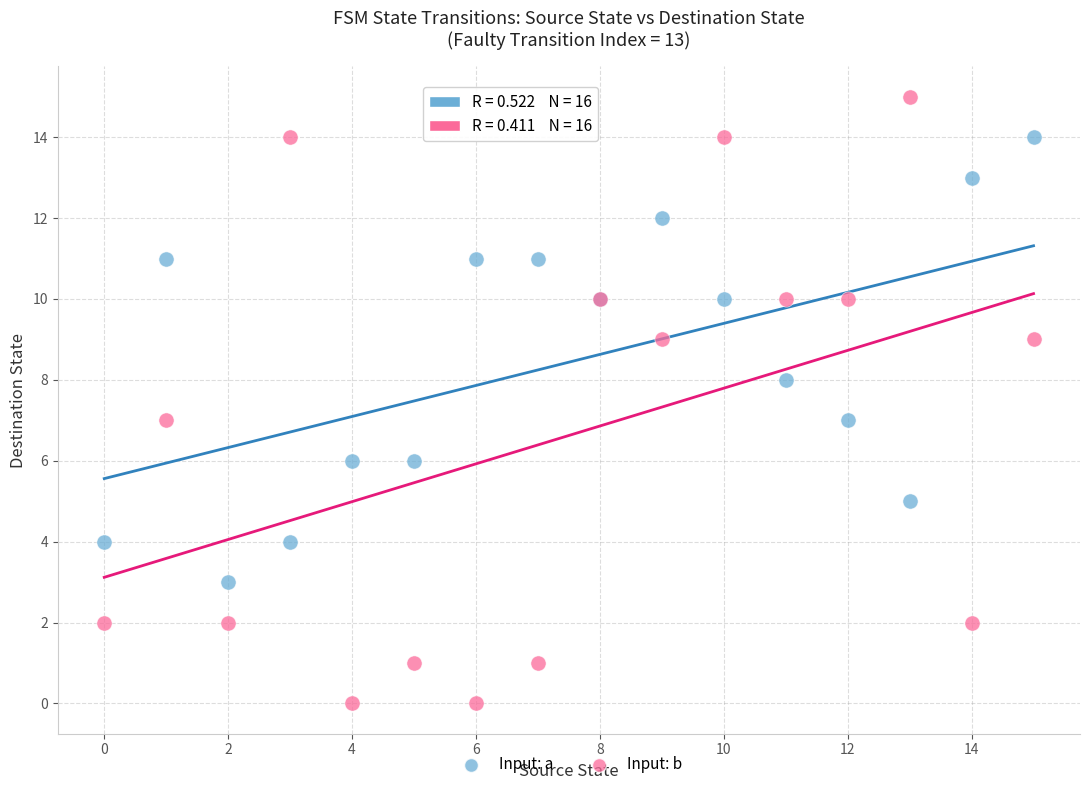

What are all the series names shown in the legend?

Input: a, Input: b